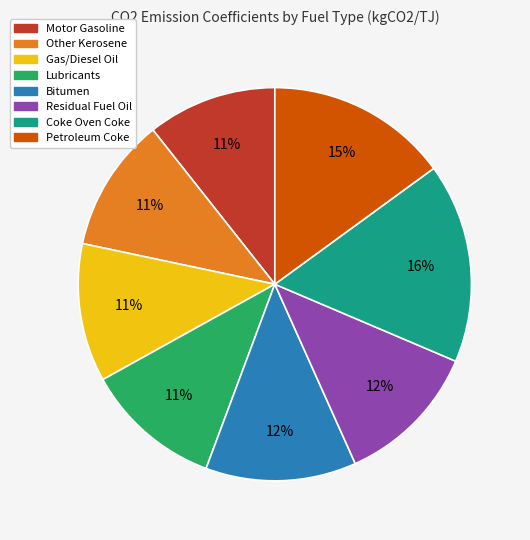

How many slices are in this pie chart?

8